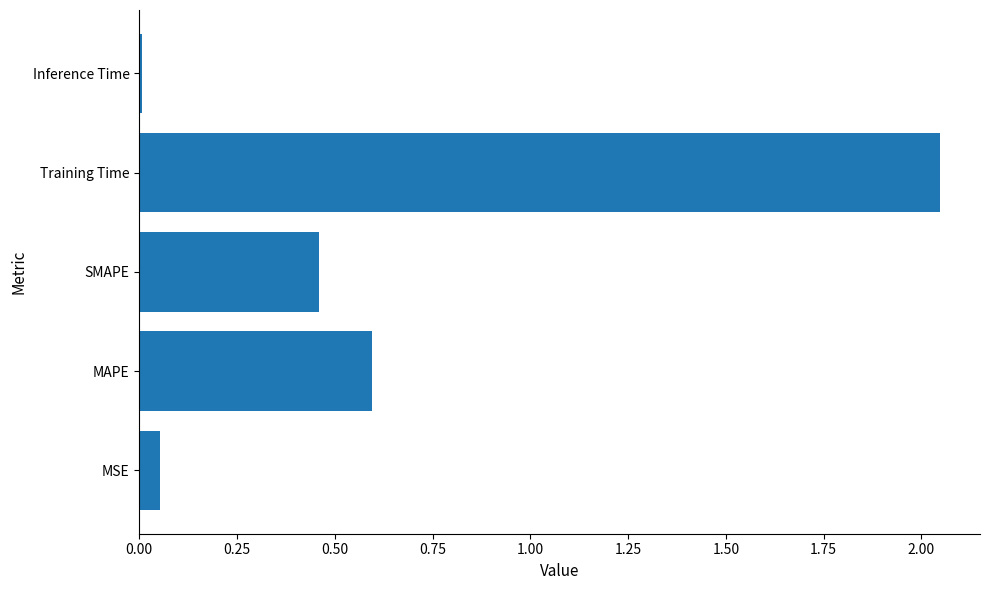

At which category does the chart reach its peak across all series?

Training Time